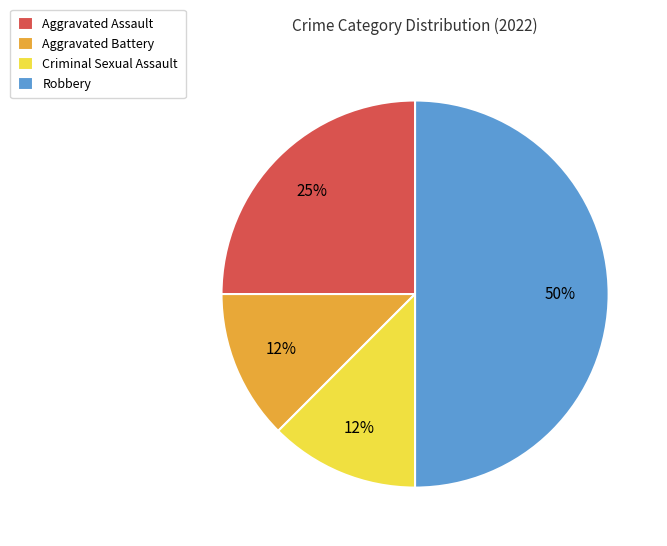

To the nearest percent, what portion does Aggravated Assault represent?

25%